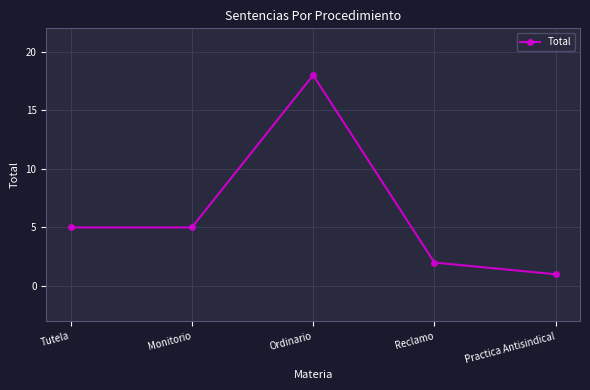

What is the greatest value displayed?

18